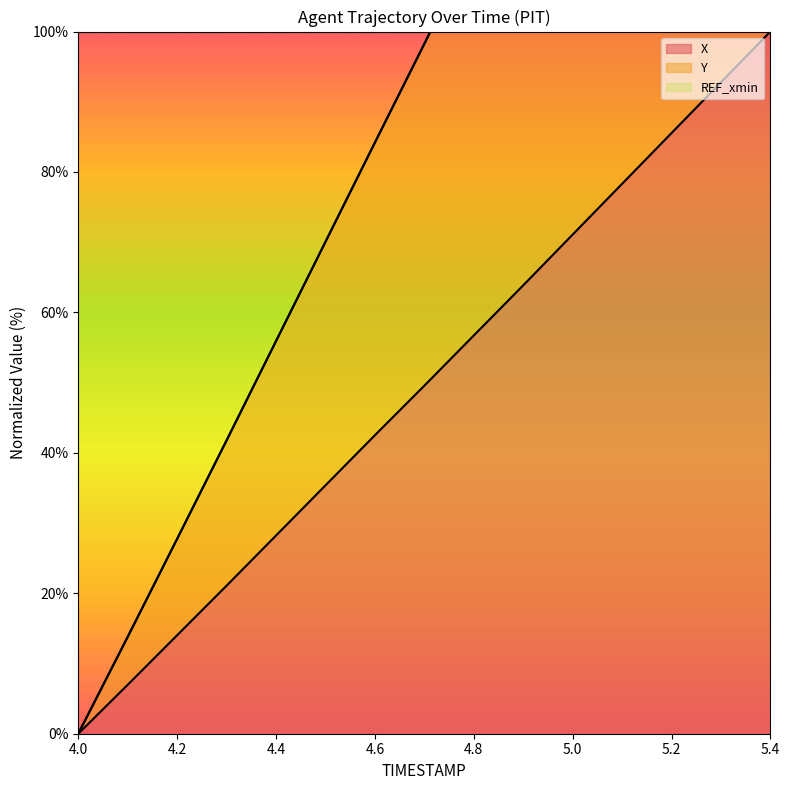

What value does the X series have at 5.1?

78.3